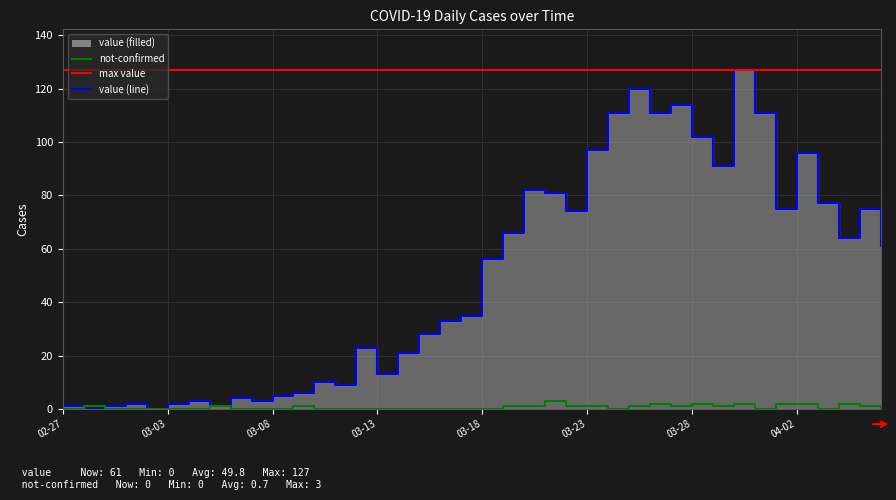

List the labels in order of not-confirmed value, largest first.

2020-03-21, 2020-03-26, 2020-03-28, 2020-03-30, 2020-04-01, 2020-04-02, 2020-04-04, 2020-02-28, 2020-03-05, 2020-03-09, 2020-03-19, 2020-03-20, 2020-03-22, 2020-03-23, 2020-03-25, 2020-03-27, 2020-03-29, 2020-04-05, 2020-02-27, 2020-02-29, 2020-03-01, 2020-03-02, 2020-03-03, 2020-03-04, 2020-03-06, 2020-03-07, 2020-03-08, 2020-03-10, 2020-03-11, 2020-03-12, 2020-03-13, 2020-03-14, 2020-03-15, 2020-03-16, 2020-03-17, 2020-03-18, 2020-03-24, 2020-03-31, 2020-04-03, 2020-04-06